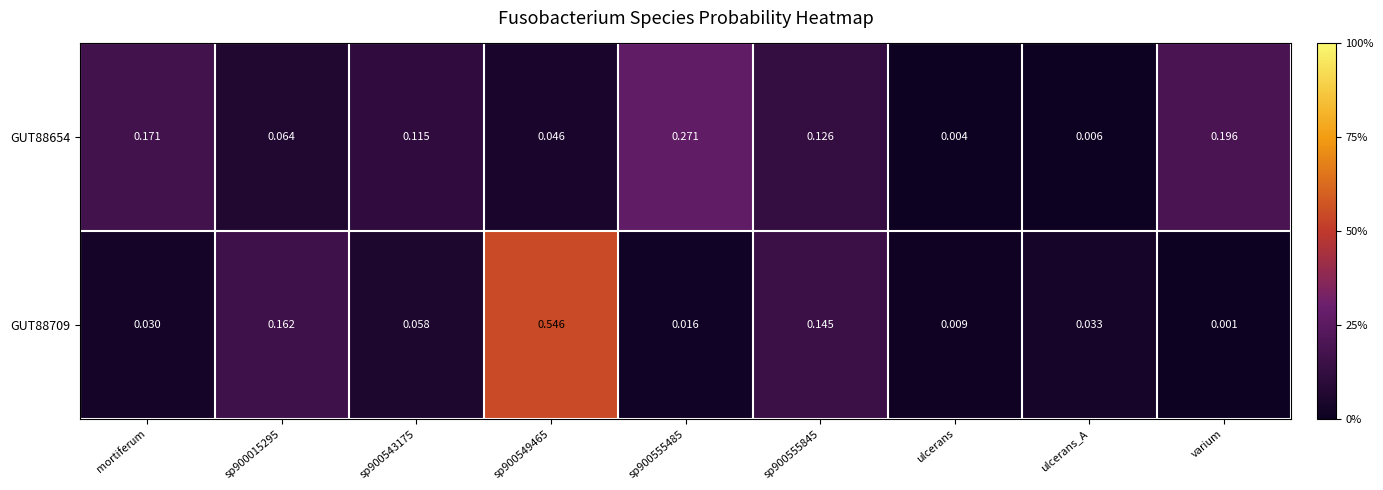

At which category does the chart reach its minimum across all series?

varium